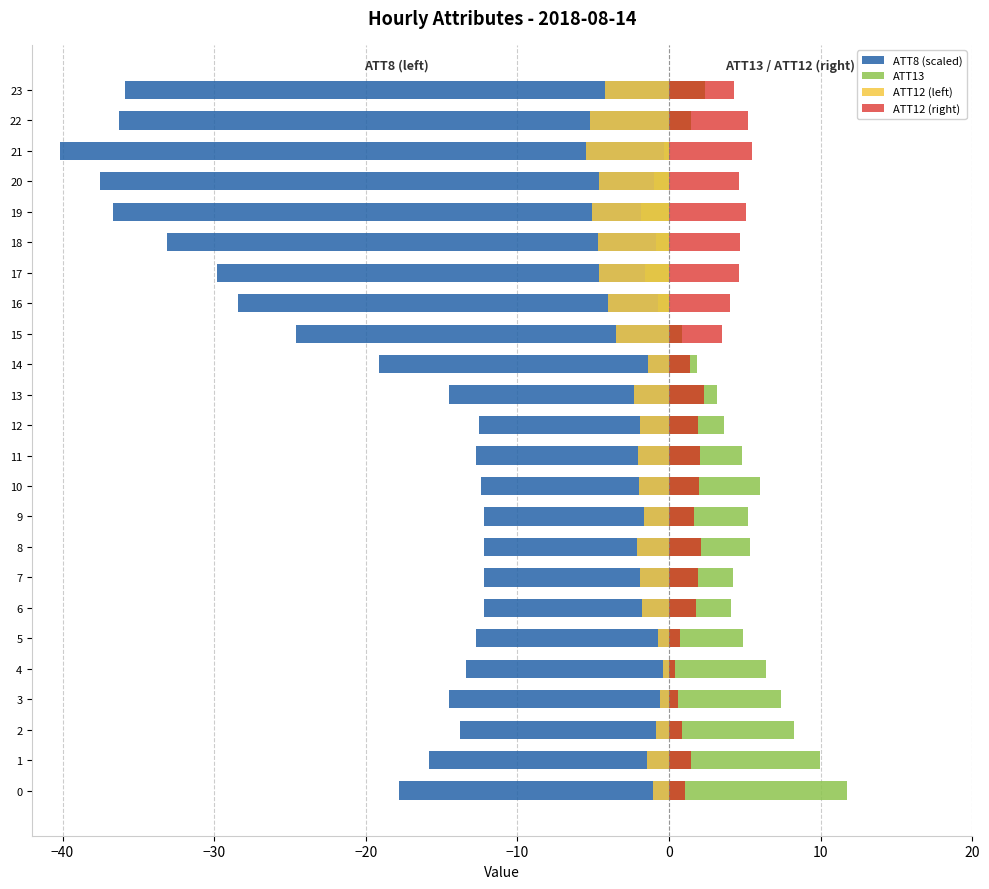

How many values in the ATT12 (right) series are below 2?

12